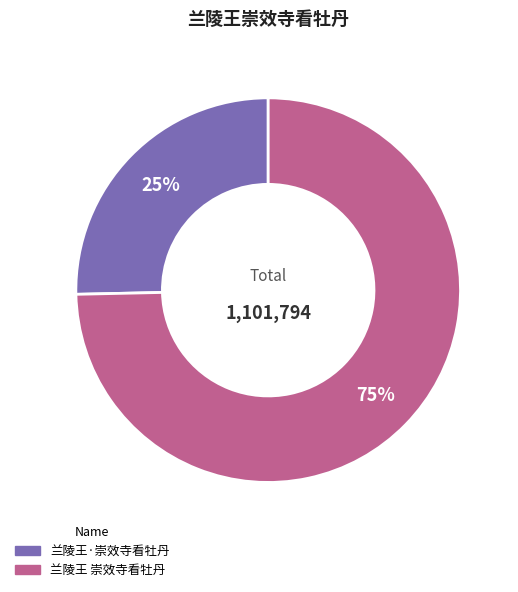

Which slice is the largest?

兰陵王 崇效寺看牡丹